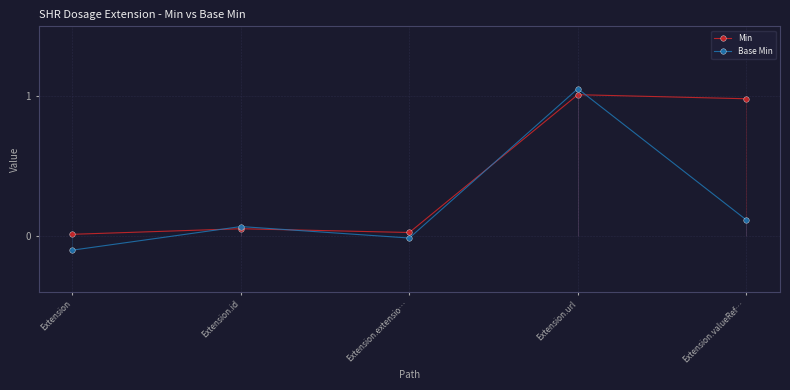

Rank the series at Extension.url from highest to lowest value.

Base Min, Min